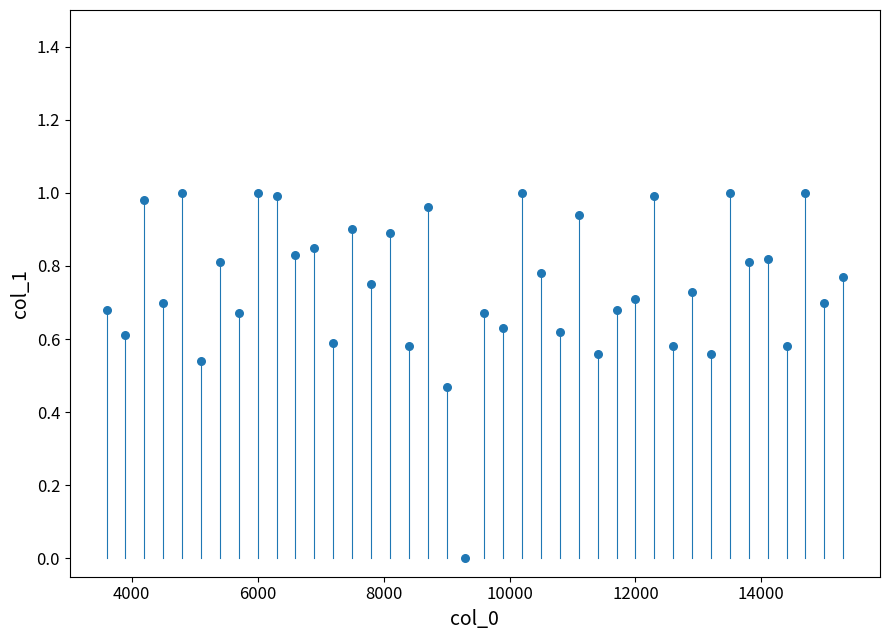

What is the range of X values (max minus min)?

11700.0